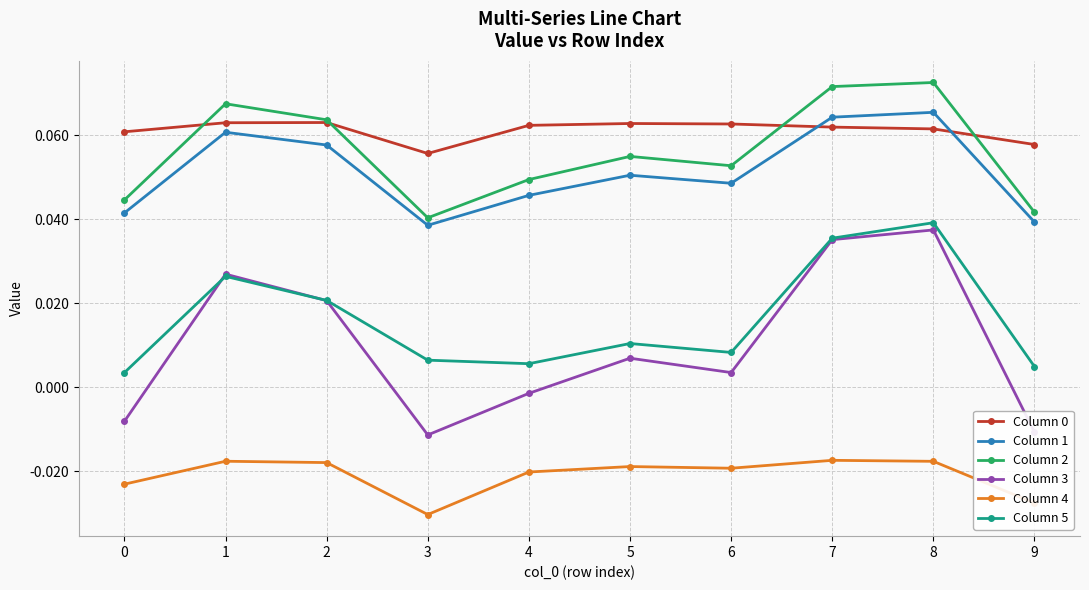

What is the sum of all Column 2 values?

0.6